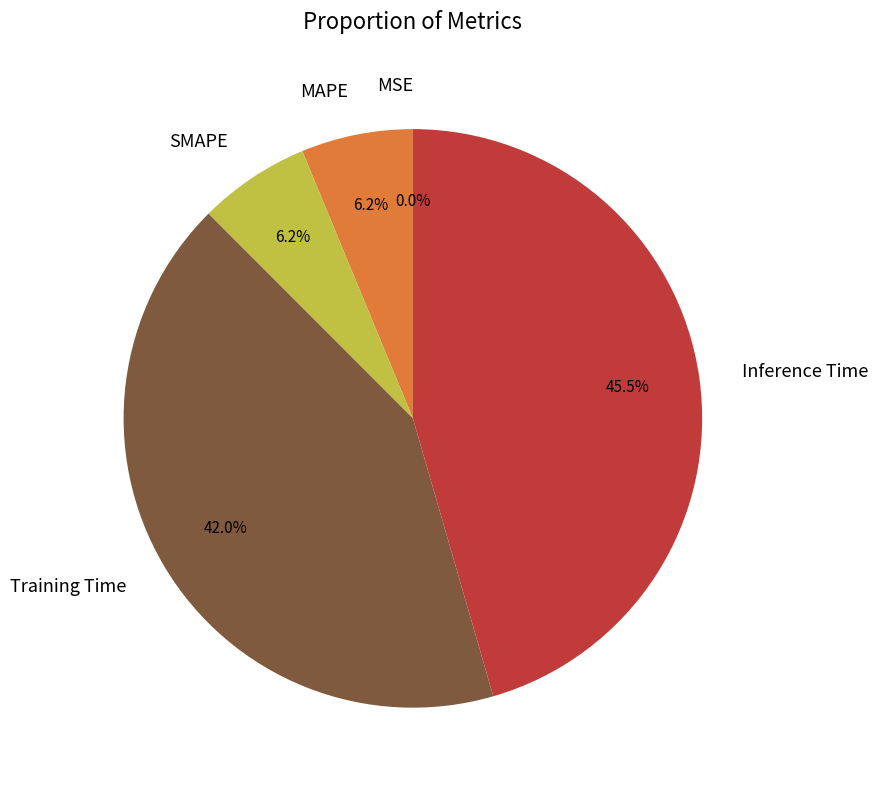

Which has a higher value, MAPE or Training Time?

Training Time